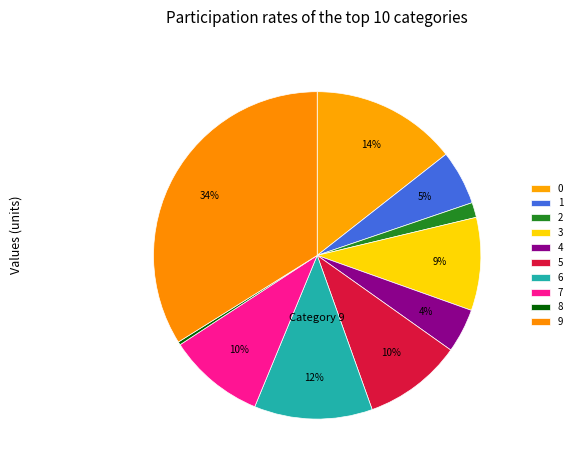

Is there a majority slice in this chart?

No